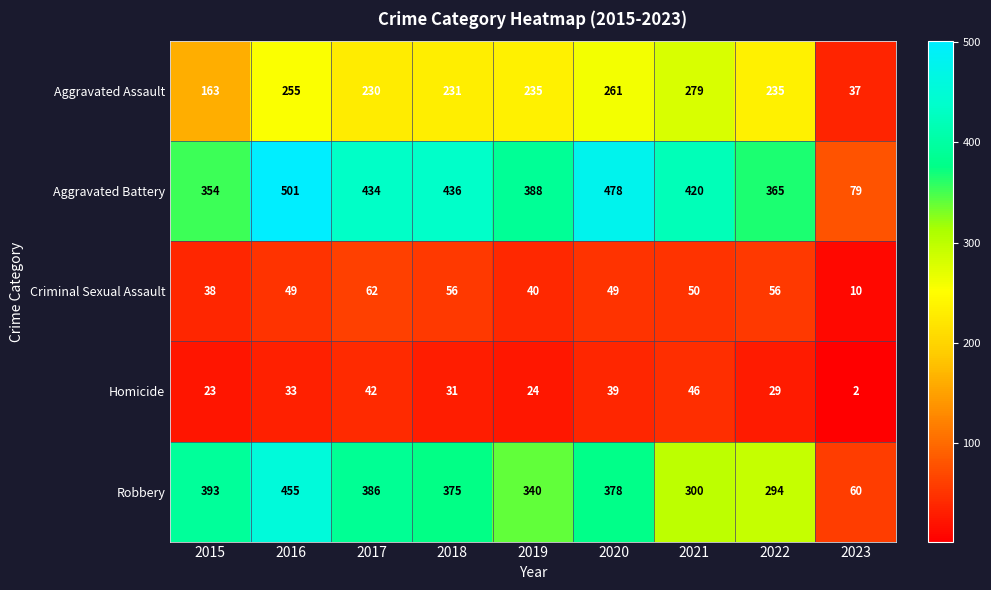

Which series has the widest spread of values?

Aggravated Battery